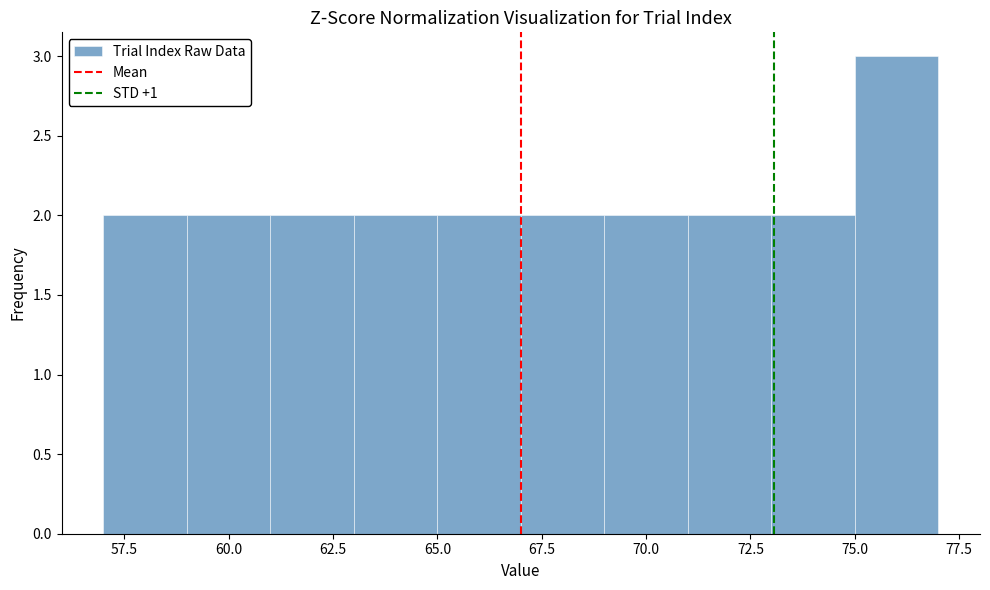

What is the height of the bar covering 73 to 75 on the x-axis? The values are not printed on the chart, so give them approximately, as read against the axis.

2